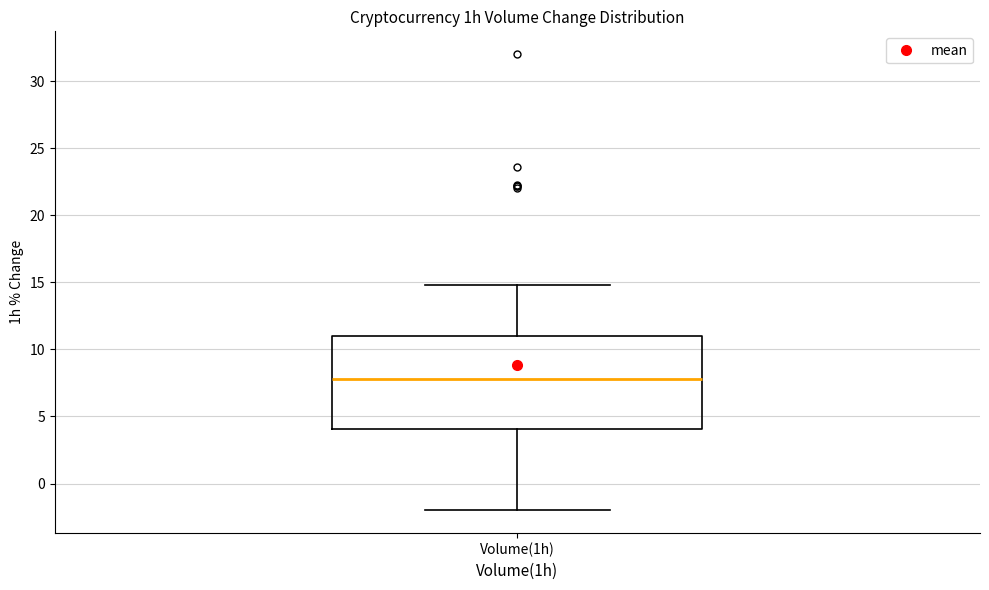

Transcribe this box plot: give where the median line is, the range the box spans, and where the two whiskers end, as read against the y-axis. The values are not printed on the chart, so give them approximately, as read against the axis.

median 8, box 4 to 11, whiskers -2 to 15